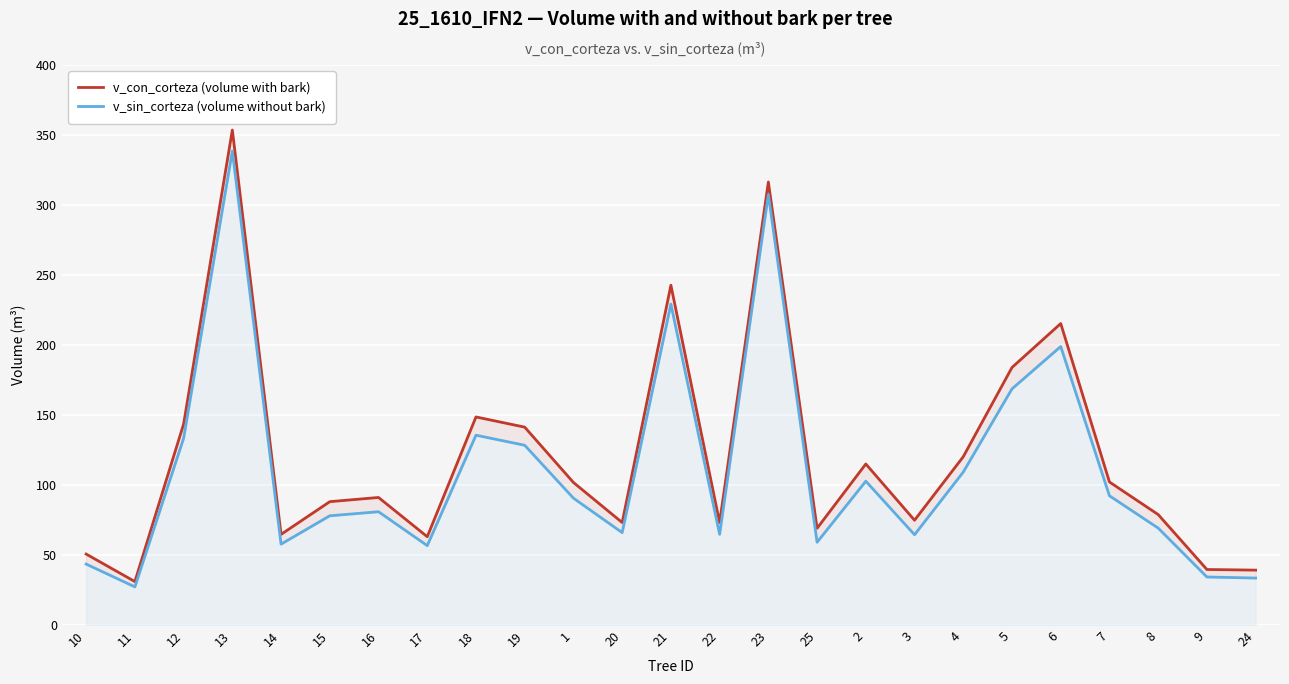

At which label does v_con_corteza (volume with bark) first exceed 91?

12